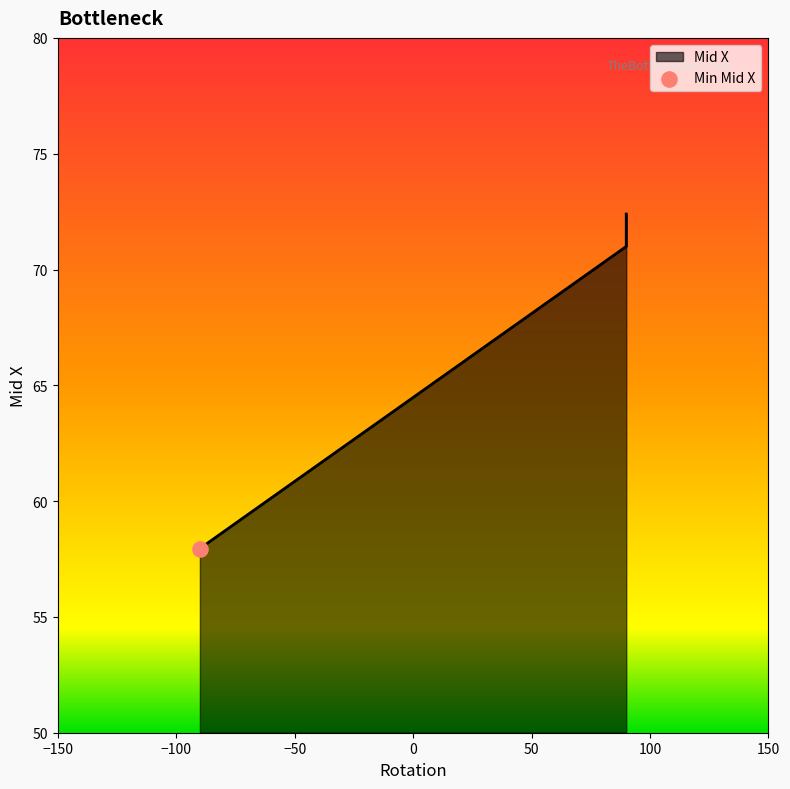

Between -90 and 90, which is larger?

90